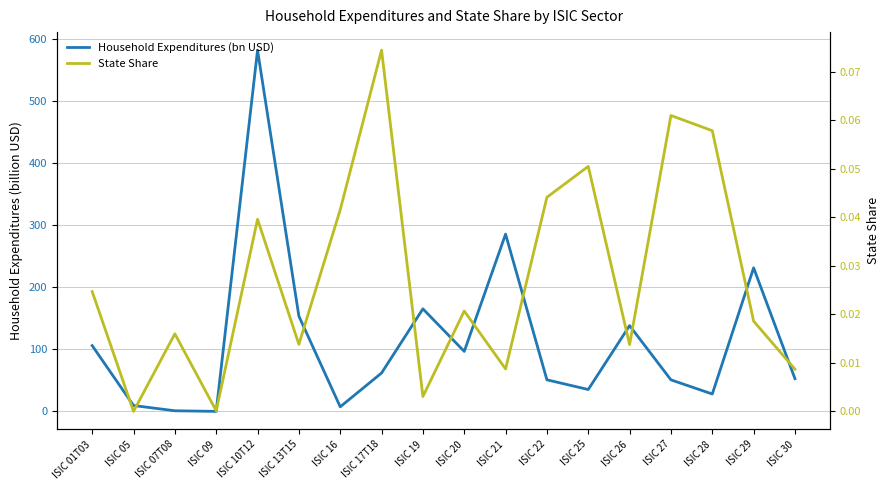

What is the total value across all series at ISIC 16?

7.6